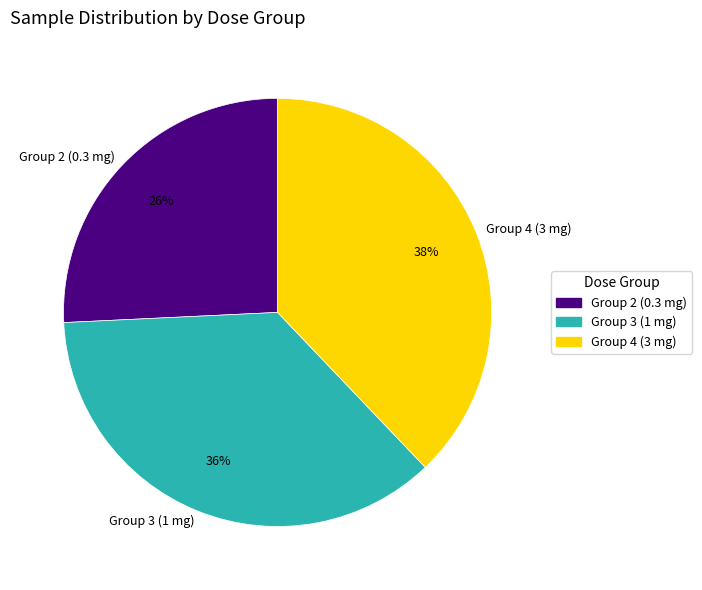

Approximately how many times larger is the value at Group 4 (3 mg) compared to Group 2 (0.3 mg)?

1.5